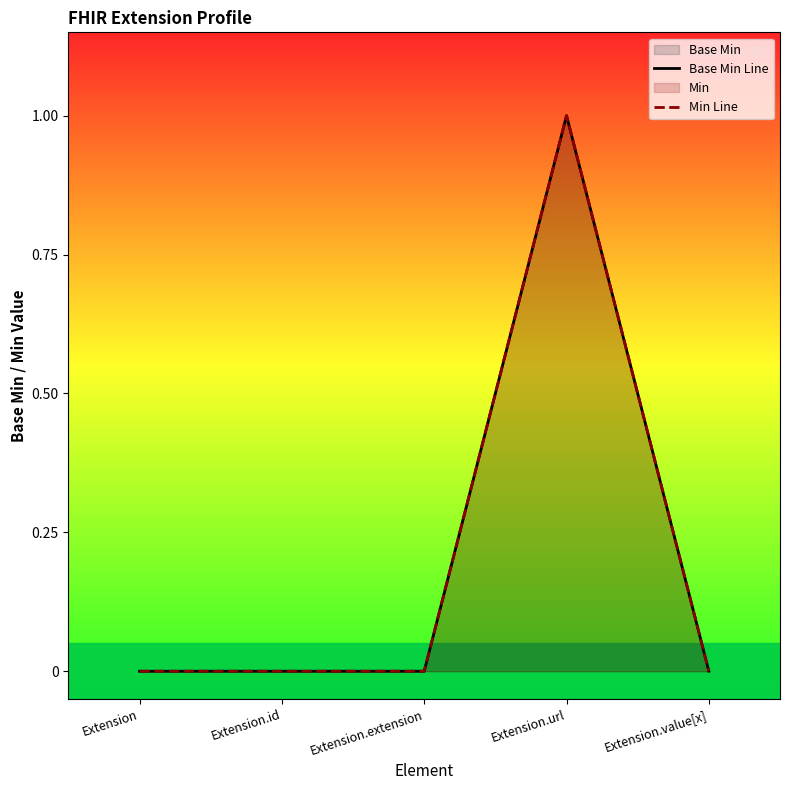

Which has a higher value, Extension.extension or Extension?

Extension.extension